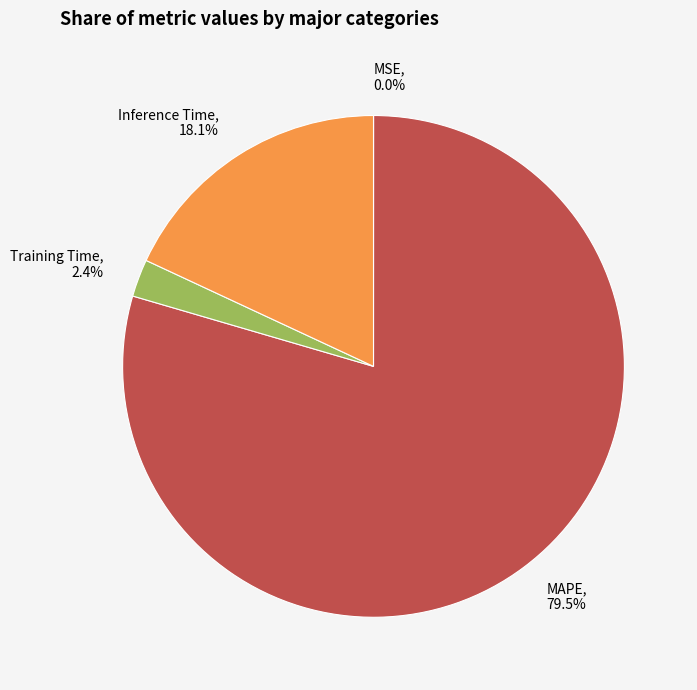

What is the largest slice in the pie chart?

MAPE